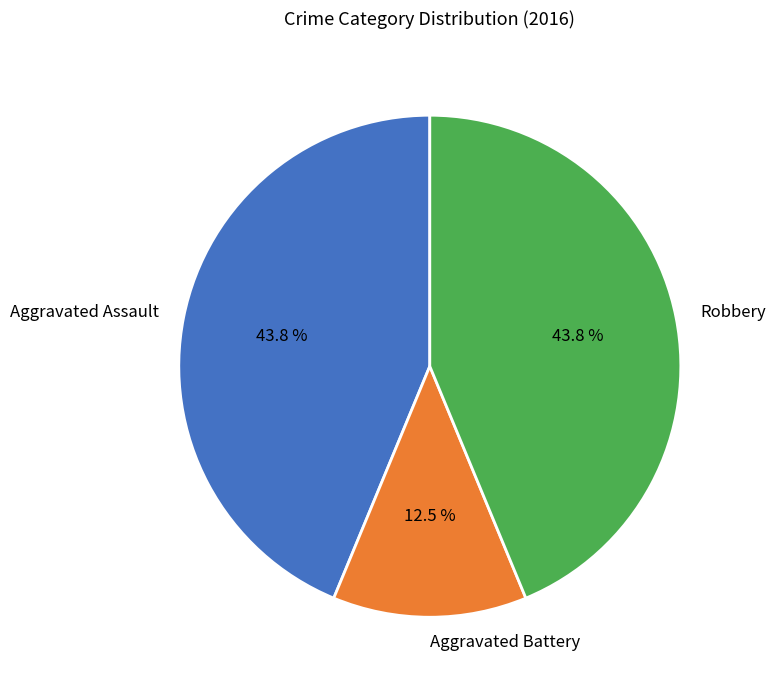

Which category has the smallest portion of the pie?

Aggravated Battery